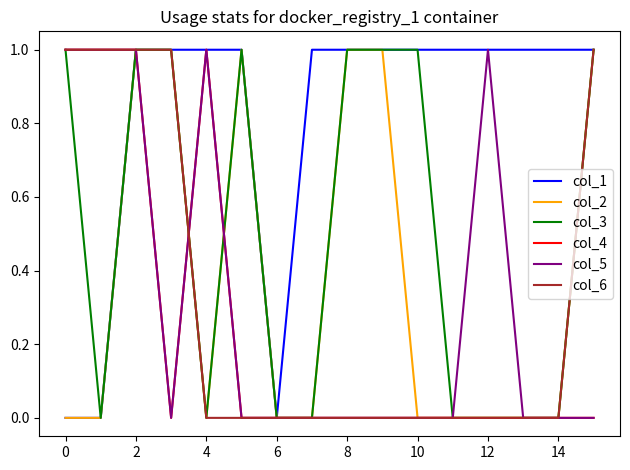

What are all the series names shown in the legend?

col_1, col_2, col_3, col_4, col_5, col_6